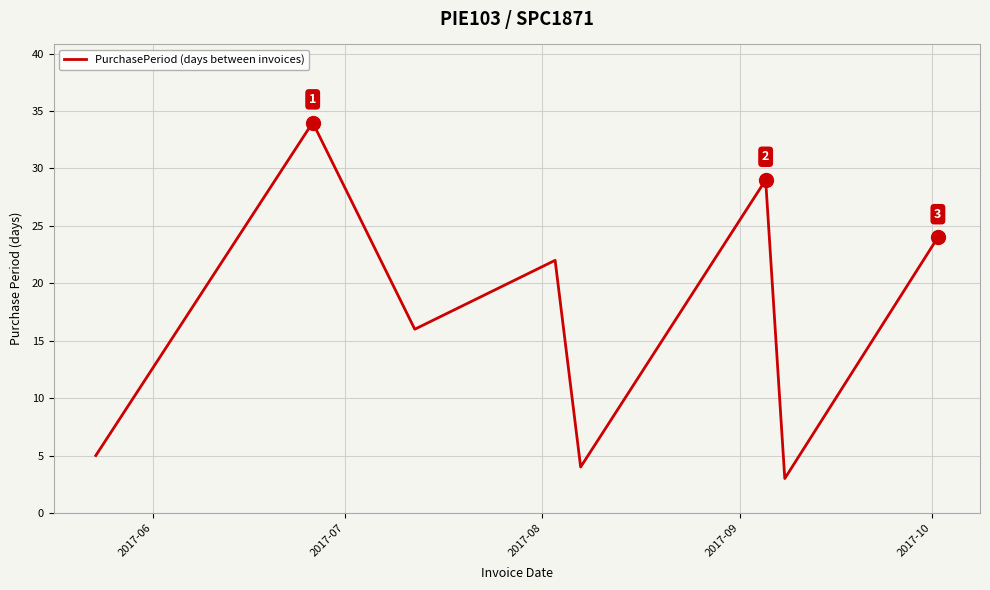

What is the sum of all values?

137